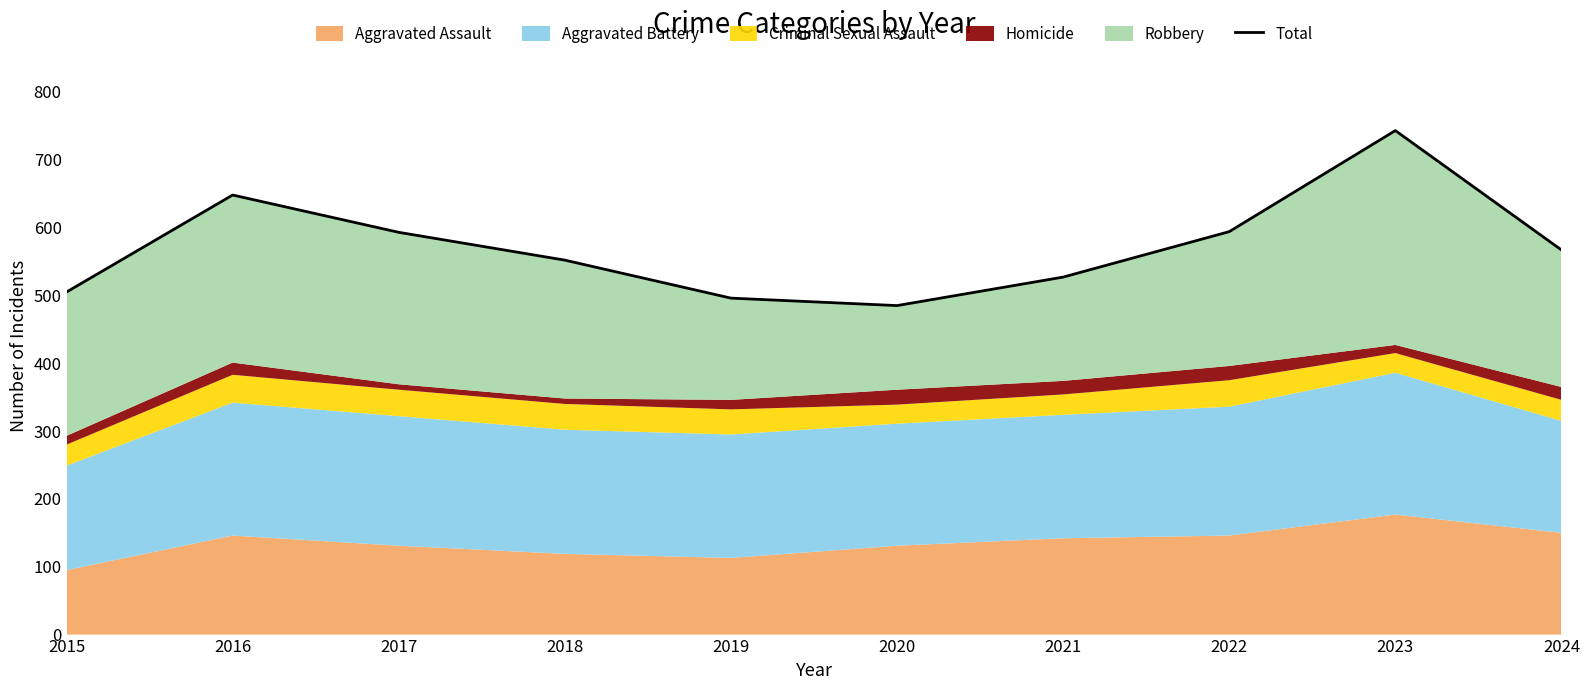

Does the chart display data point markers on the line(s)?

No